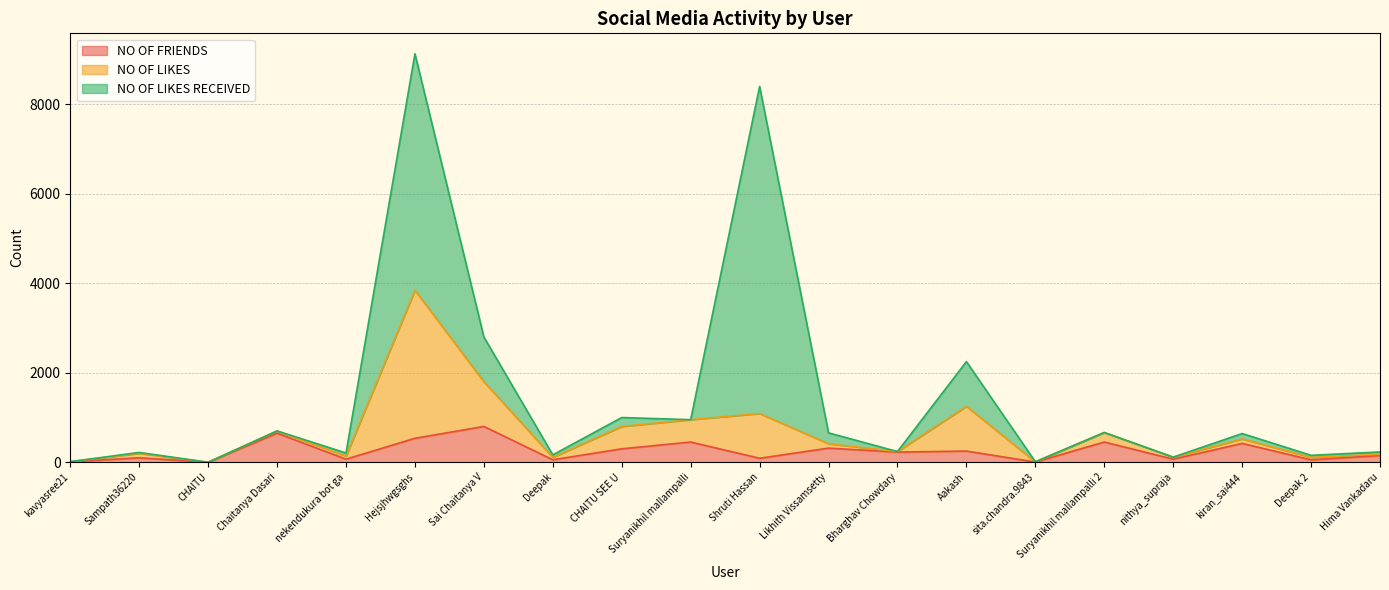

The NO OF FRIENDS series shows 49 at Shruti Hassan. True or false?

False